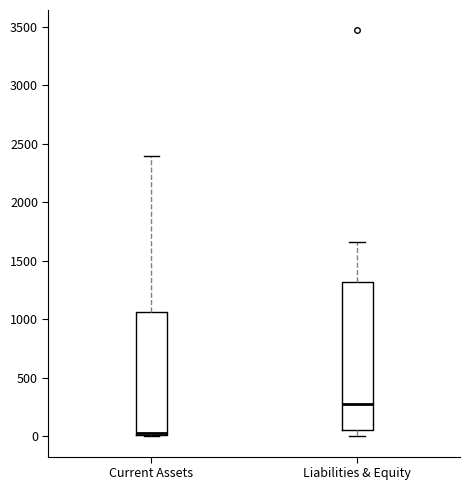

Reading left to right, read every box against the y-axis: the position of its median line, the range the box covers, and the ends of its whiskers. The values are not printed on the chart, so give them approximately, as read against the axis.

Current Assets: median 50, box 0 to 1050, whiskers 0 to 2400
Liabilities & Equity: median 300, box 50 to 1300, whiskers 0 to 1650